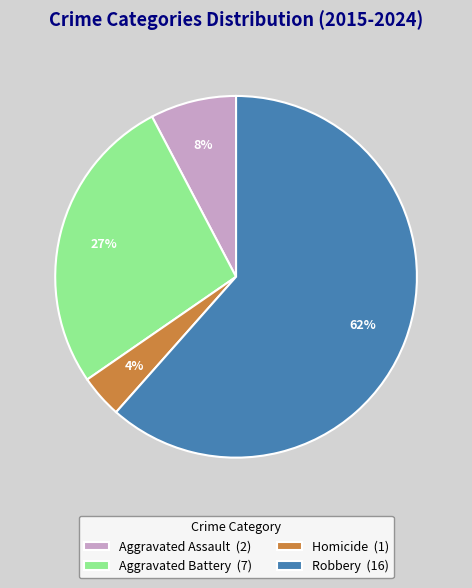

To the nearest percent, what is the combined percentage of Robbery (16) and Aggravated Assault (2)?

69%